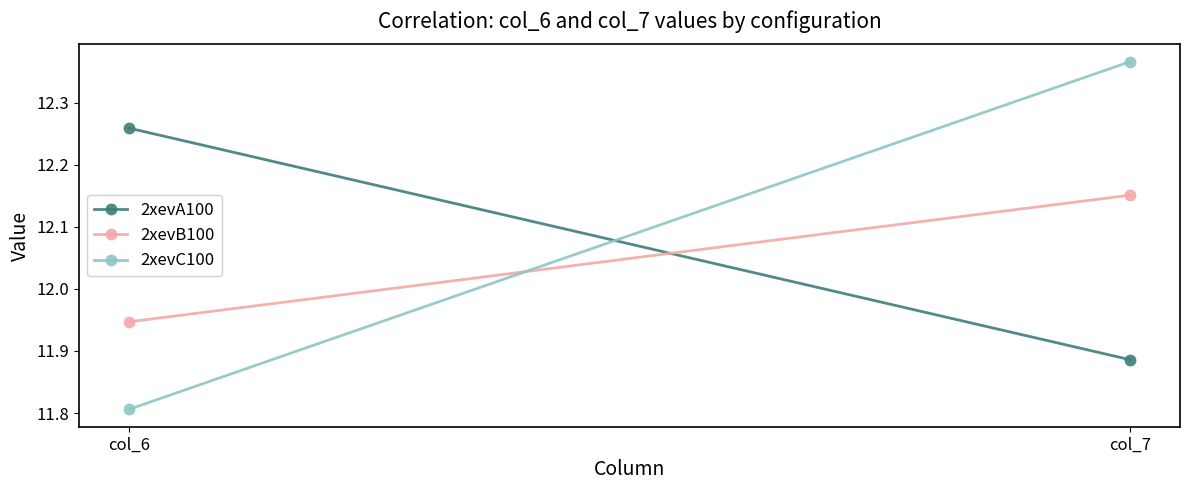

At which label does 2xevC100 first exceed 12?

col_7